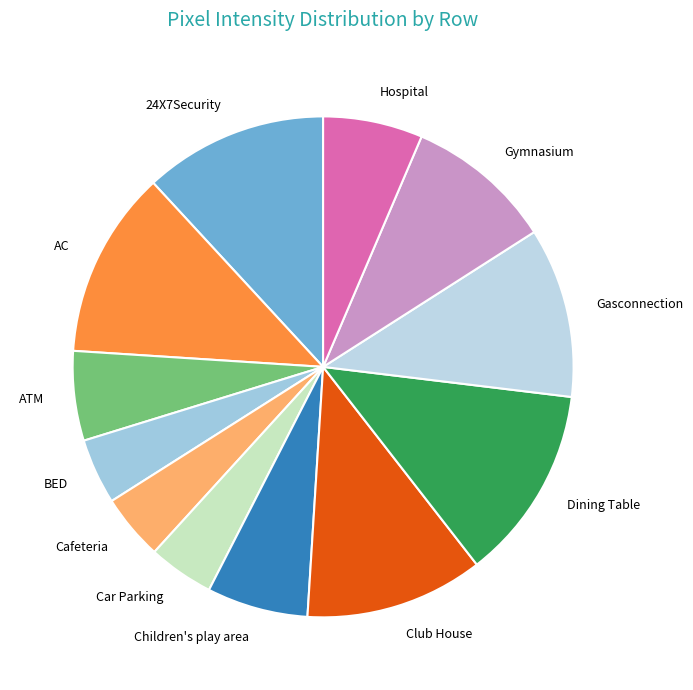

Does any single category account for the majority?

No